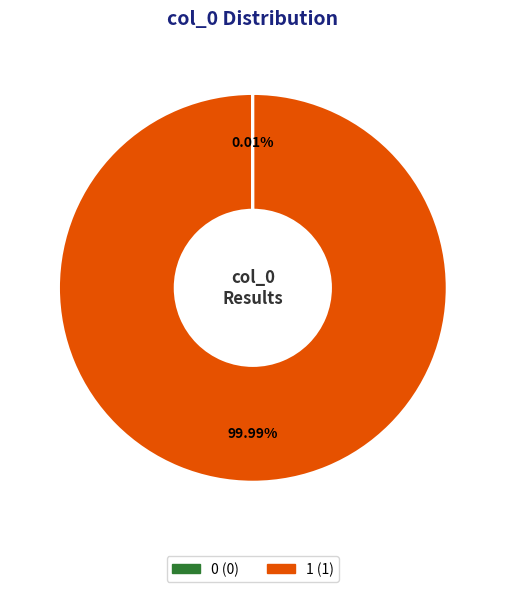

Does any single category account for the majority?

Yes